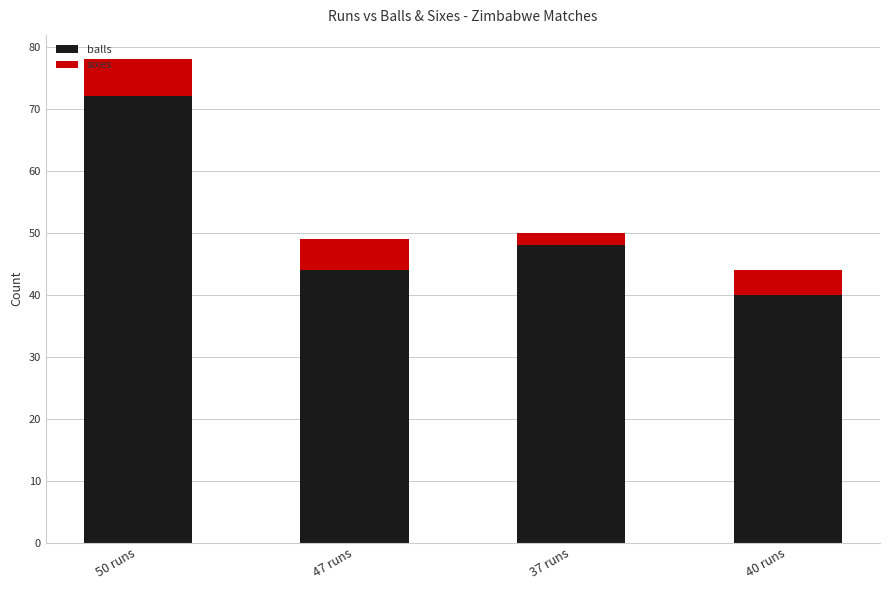

What is the difference between the maximum and minimum values in the balls series?

32